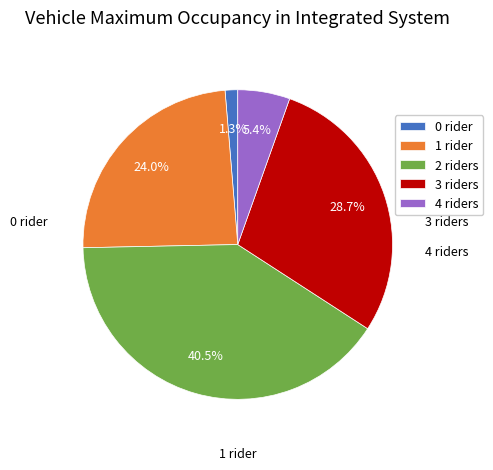

Does 1 rider account for over 50% of the chart?

No